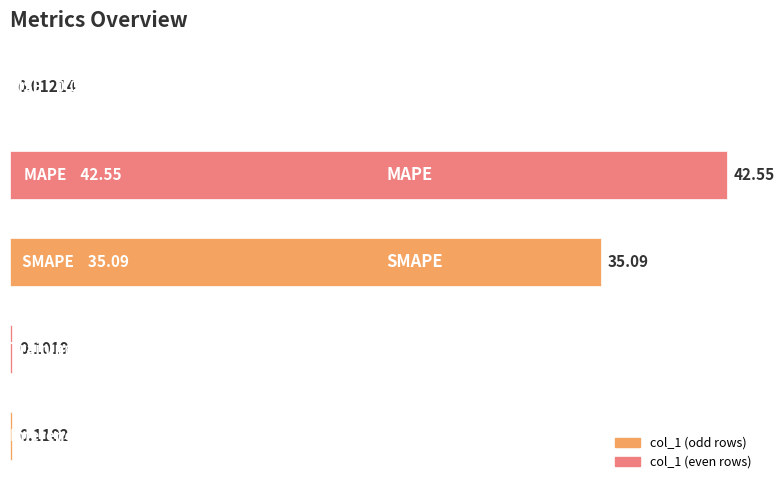

Count the number of categories in the chart.

5